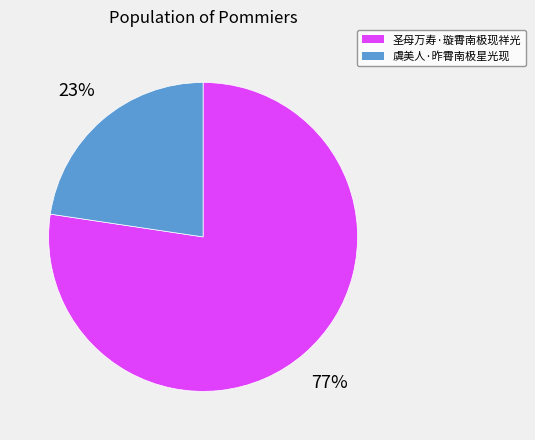

Is it true that 圣母万寿·璇霄南极现祥光 is 87% of the pie?

False